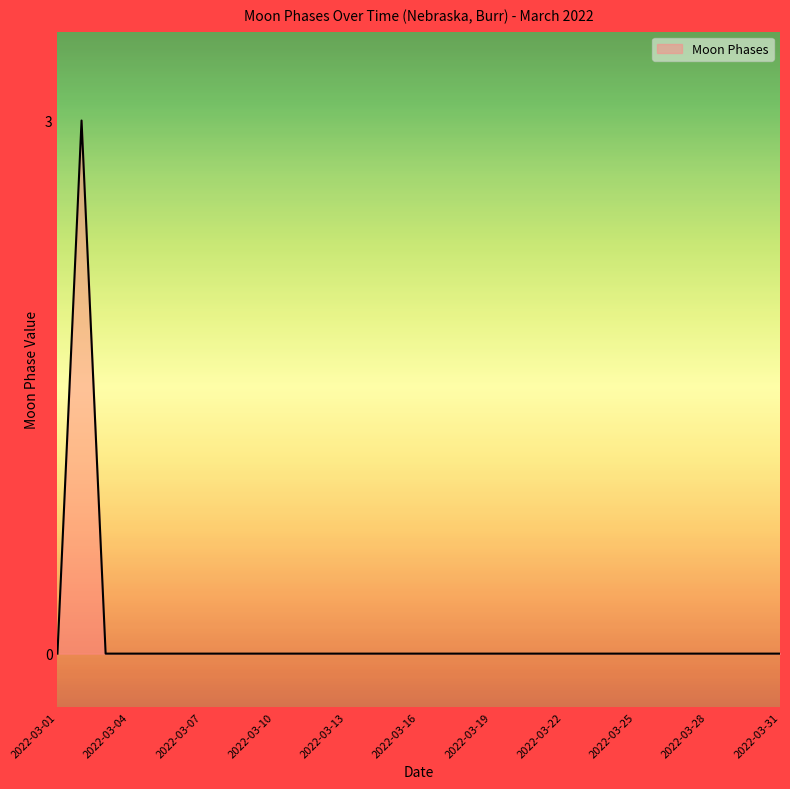

What is the maximum value shown in the chart?

3